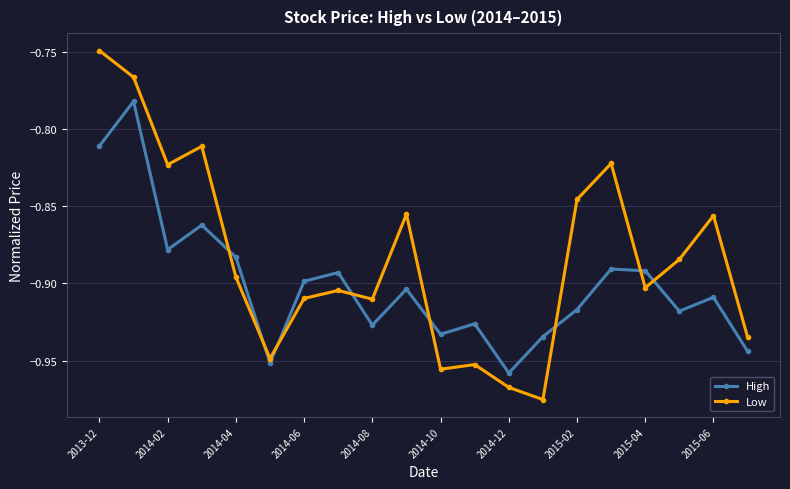

Rank the series by their maximum value, from highest to lowest.

Low, High